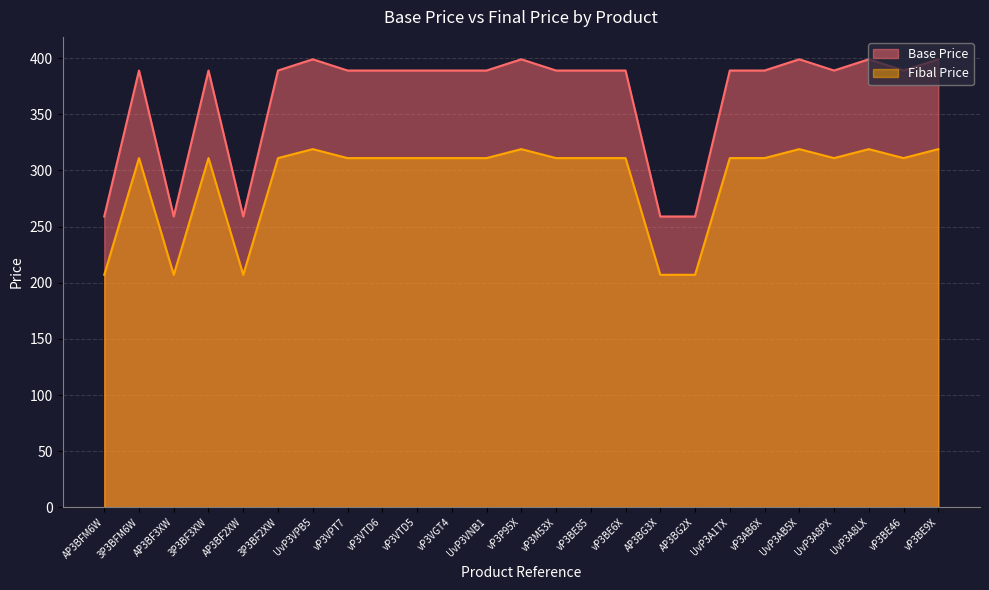

How many values in the Fibal Price series are below 311?

5